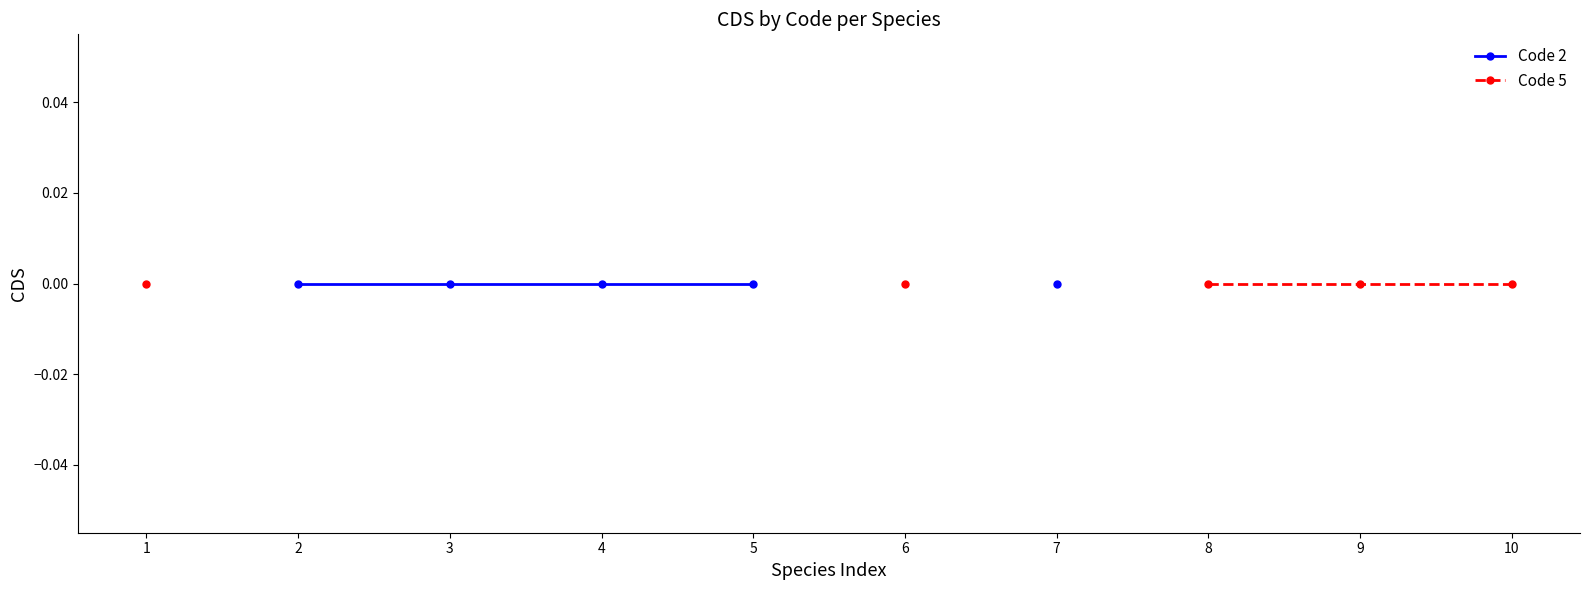

True or false: Code 2 and Code 5 cross at least once.

False